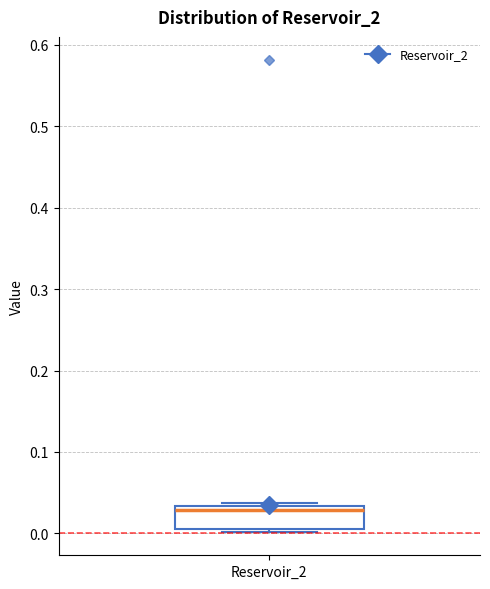

Transcribe this box plot: give where the median line is, the range the box spans, and where the two whiskers end, as read against the y-axis. The values are not printed on the chart, so give them approximately, as read against the axis.

median 0.03 (just below the box's upper edge), box 0.01 to 0.03, whiskers 0.00 to 0.04